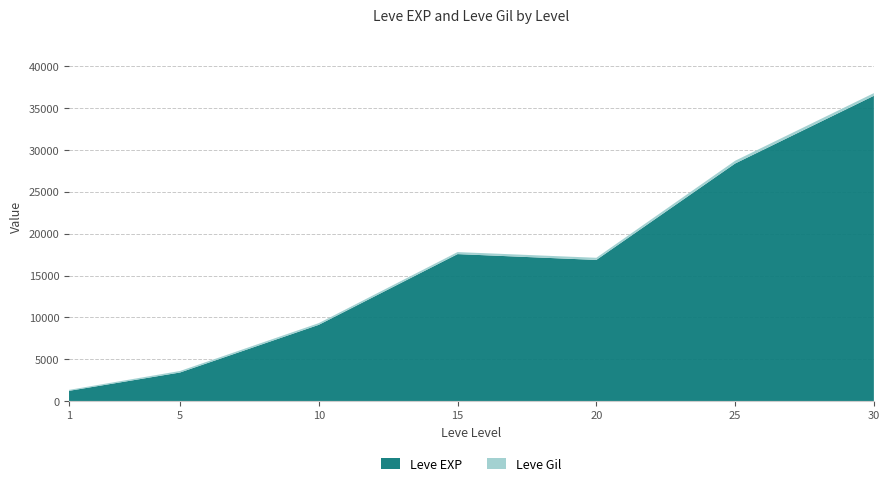

At which category is the sum across all series the highest?

30